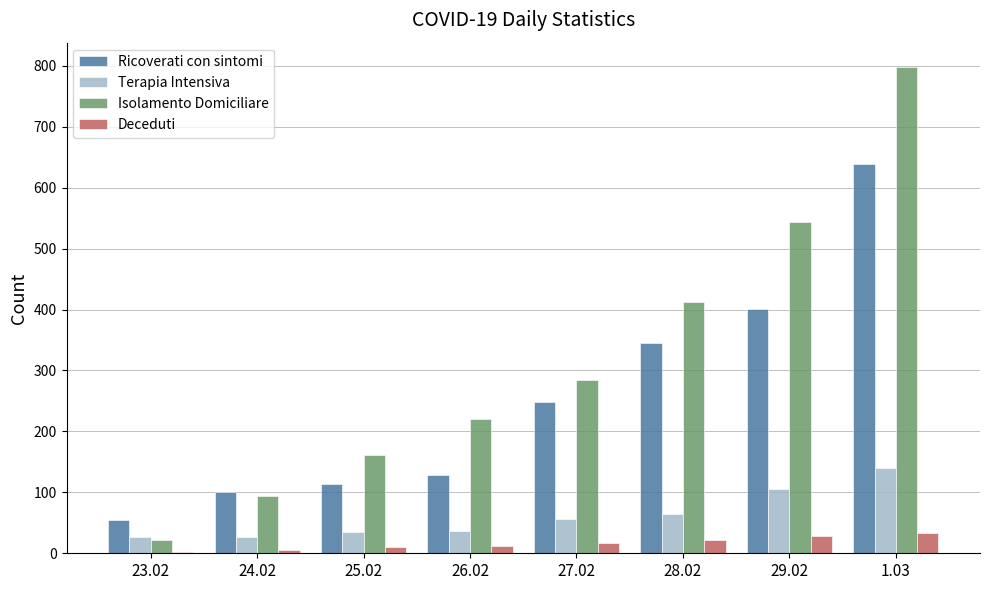

Is the value of Ricoverati con sintomi at 29.02 greater than the value of Isolamento Domiciliare at 24.02?

Yes